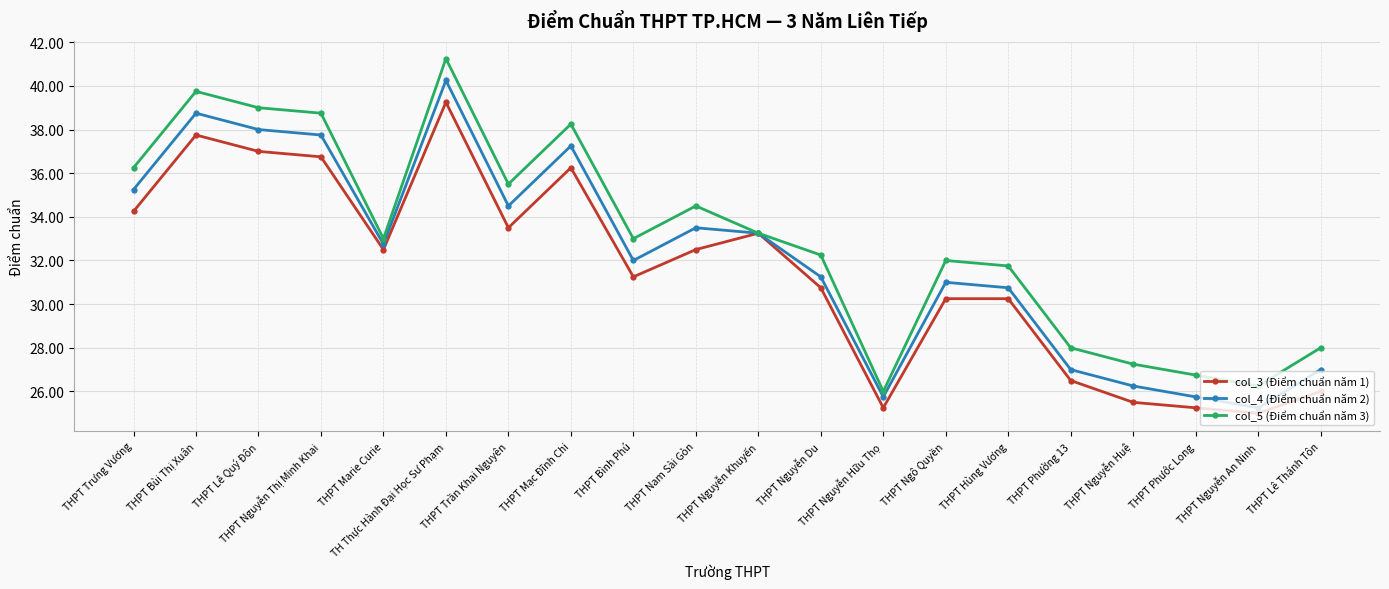

At which label does col_3 (Điểm chuẩn năm 1) reach its peak?

TH Thực Hành Đại Học Sư Phạm